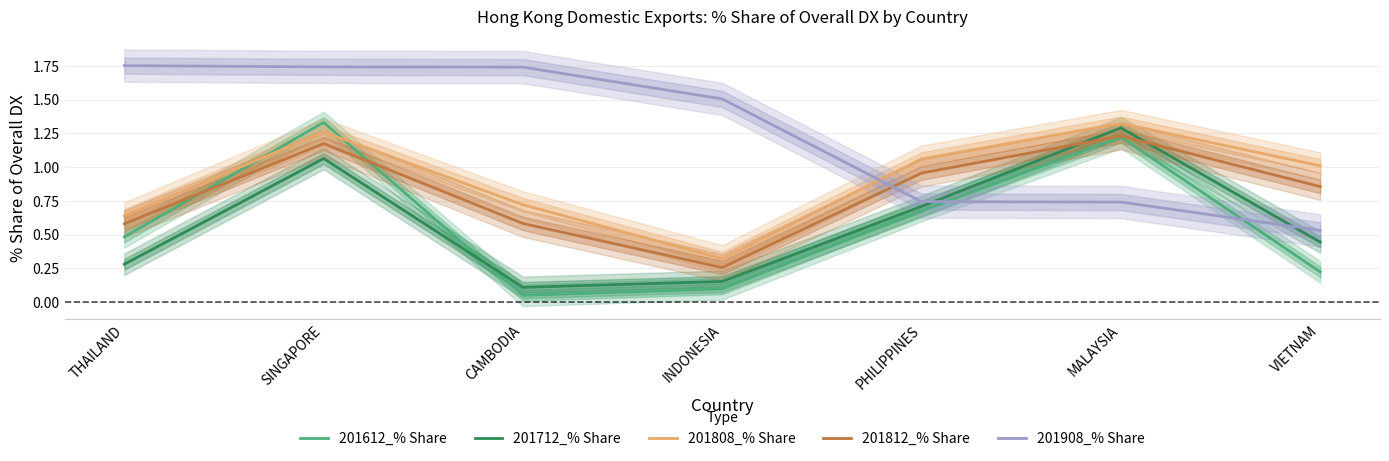

What is the value of the 201812_% Share point at the 4th from the left?

0.3